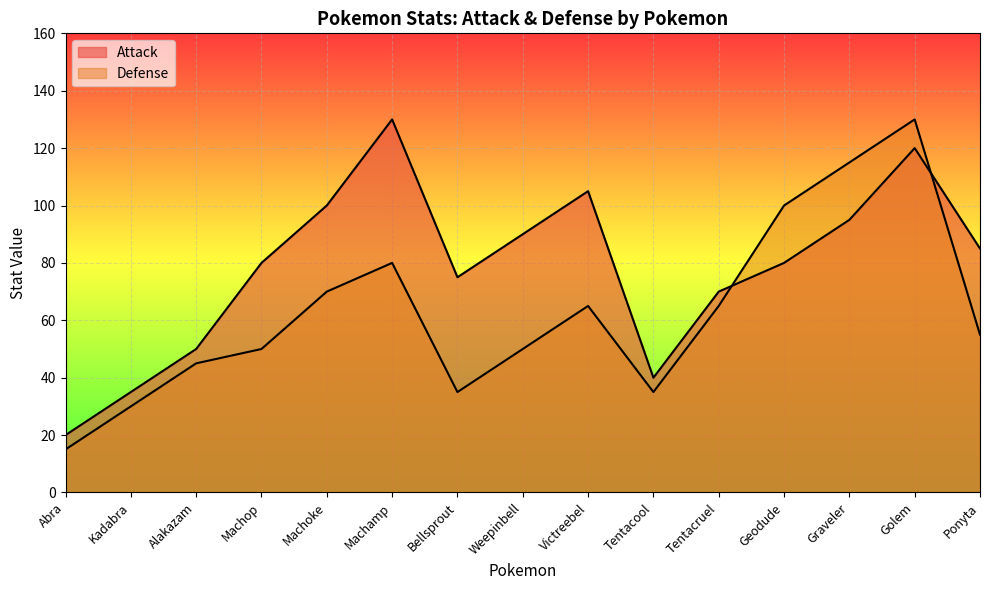

Reading left to right, what are all the values shown in this chart?

Attack: 20	35	50	80	100	130	75	90	105	40	70	80	95	120	85
Defense: 15	30	45	50	70	80	35	50	65	35	65	100	115	130	55